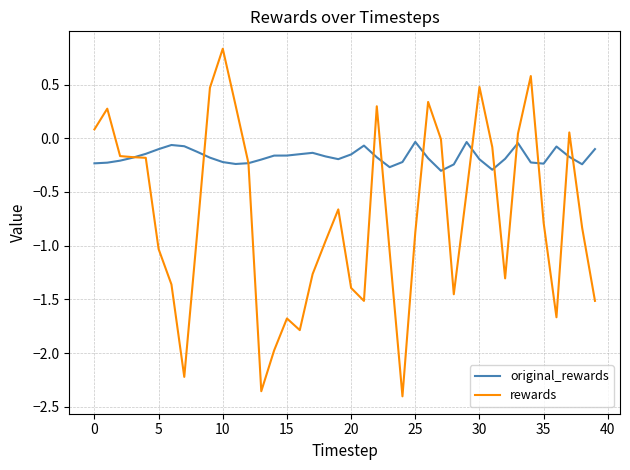

What is the maximum value shown in the chart?

0.8